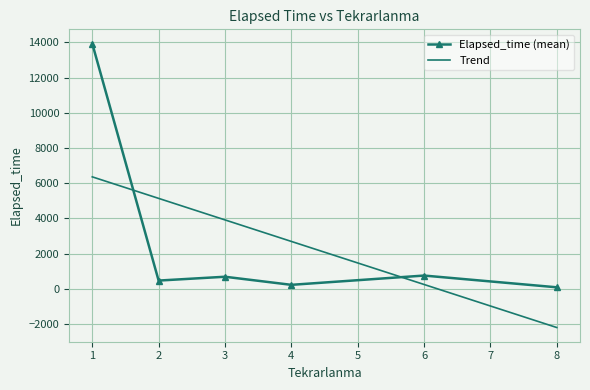

What are all the series names shown in the legend?

Elapsed_time (mean), Trend